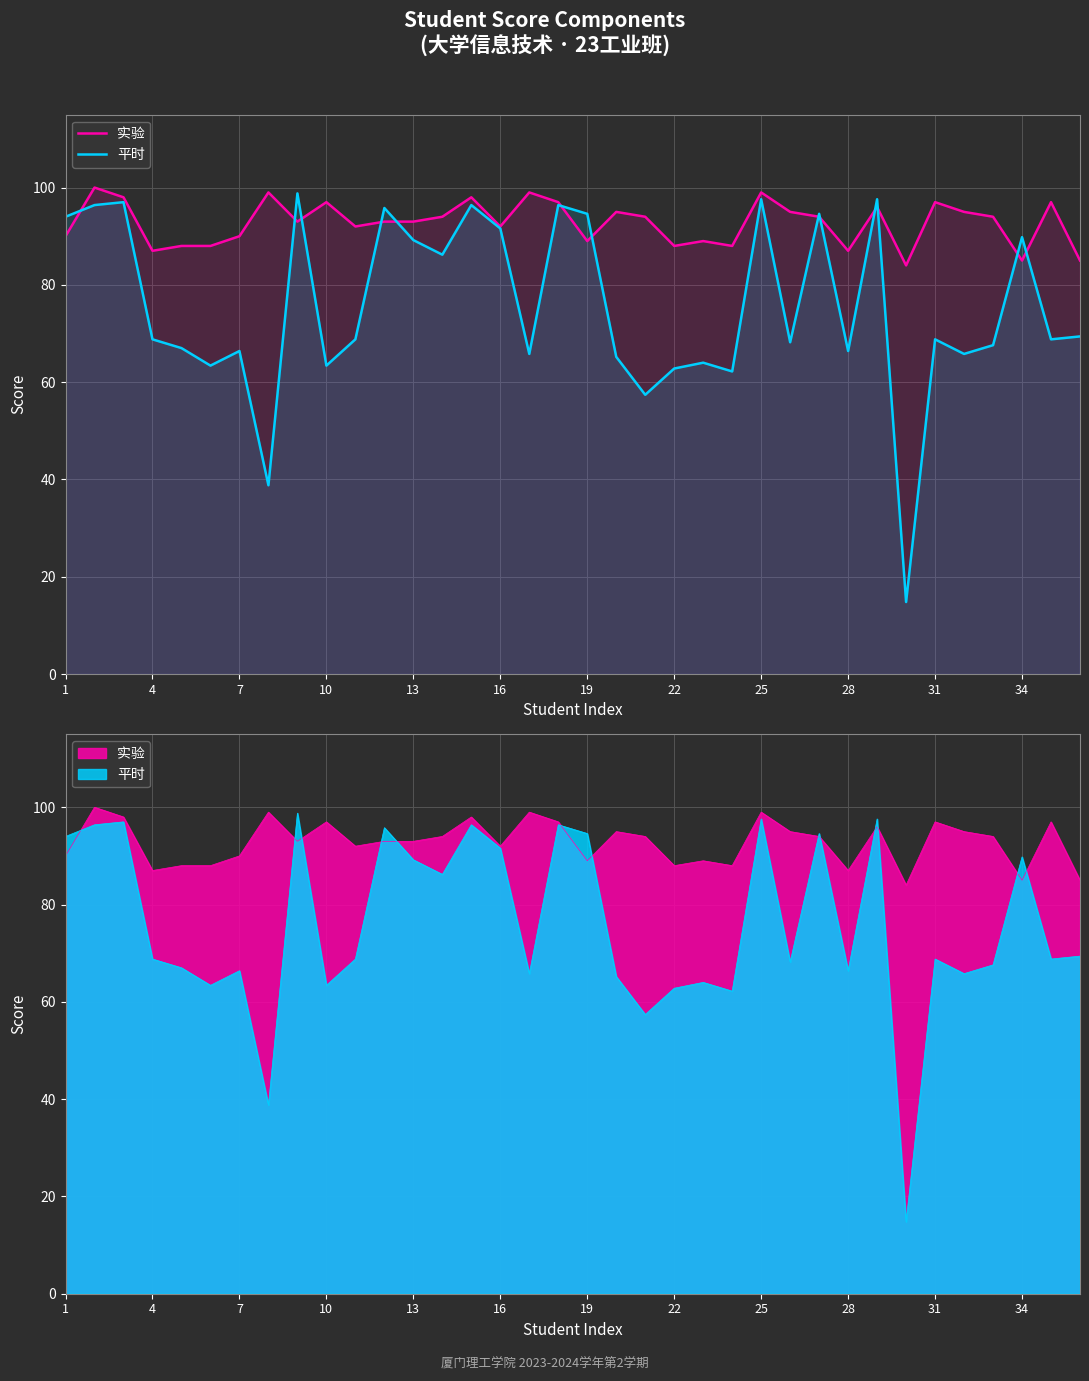

Count the number of data series in this chart.

2